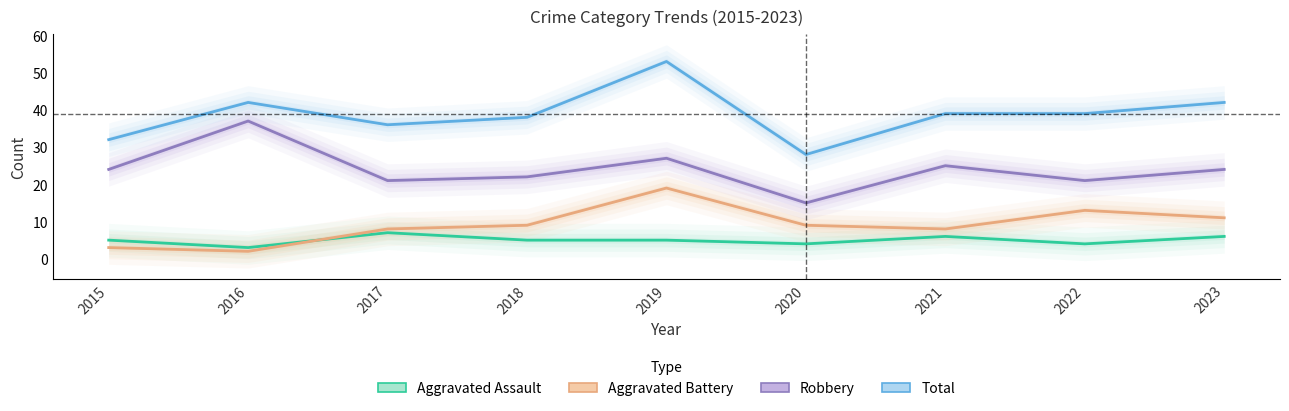

How many data points in Total are less than 39?

4